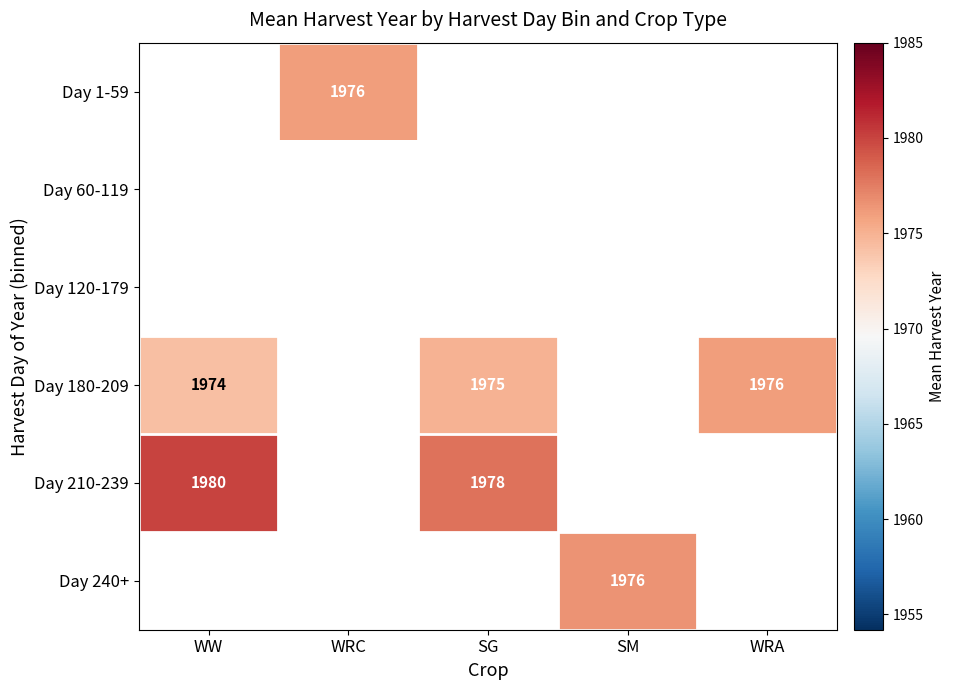

What is the maximum value shown in the chart?

1980.0